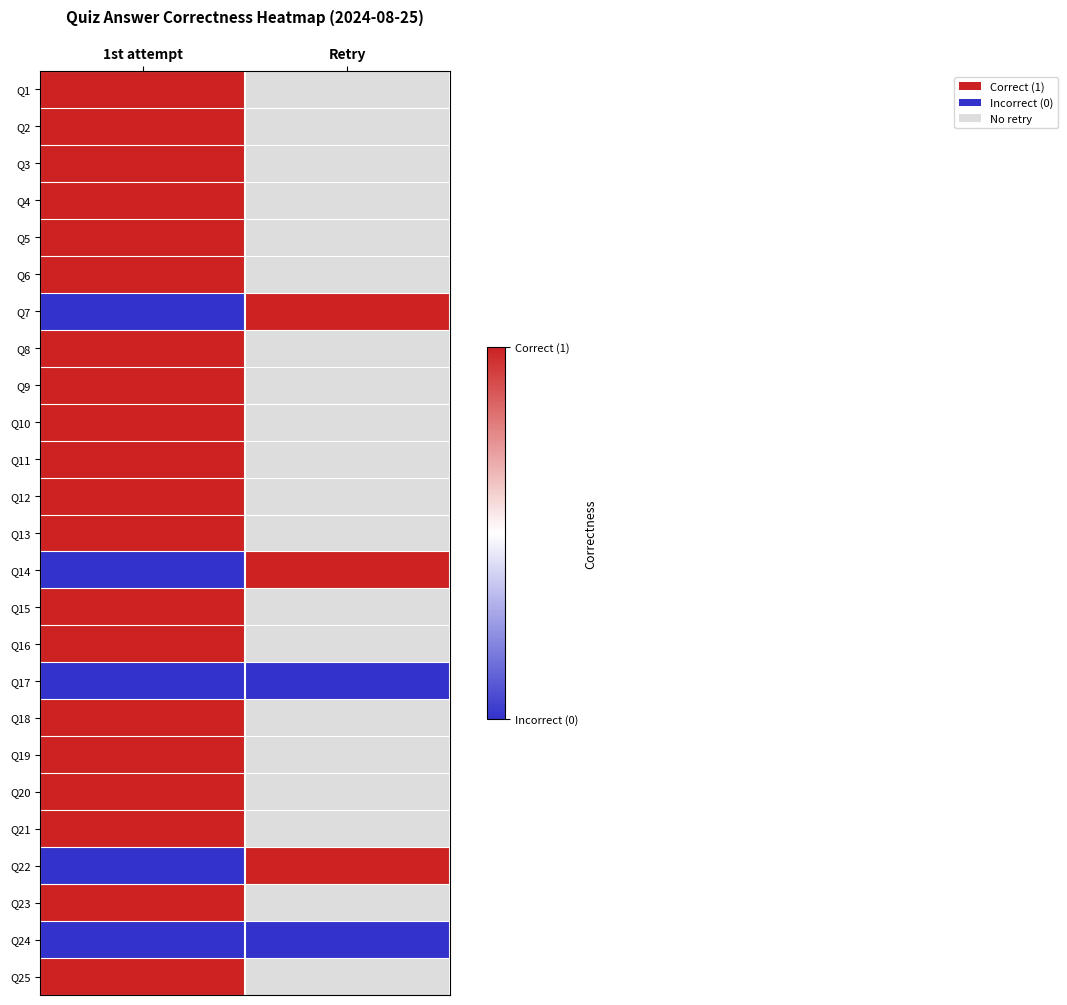

Which series has the largest range (max minus min)?

Q7